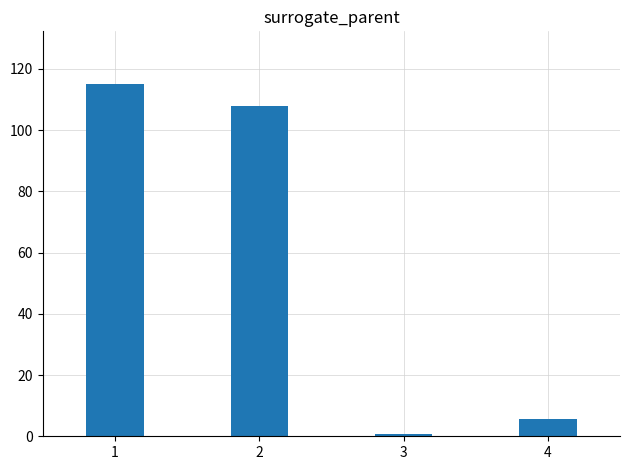

True or false: the data shows 149.9 at 1.

False